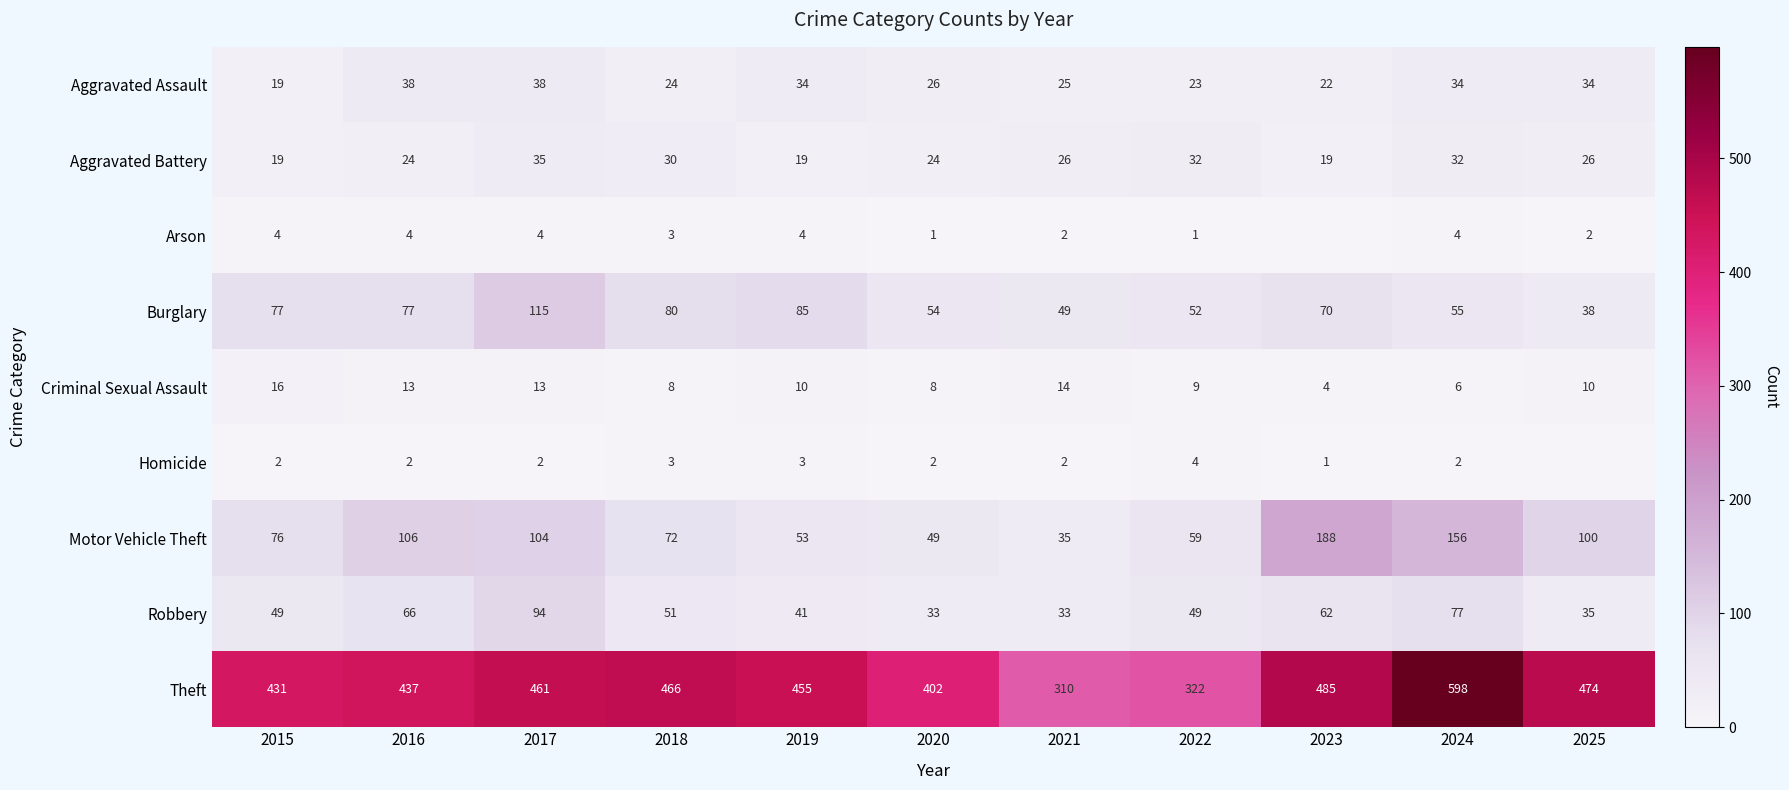

Rank the series at 2016 from highest to lowest value.

Theft, Motor Vehicle Theft, Burglary, Robbery, Aggravated Assault, Aggravated Battery, Criminal Sexual Assault, Arson, Homicide